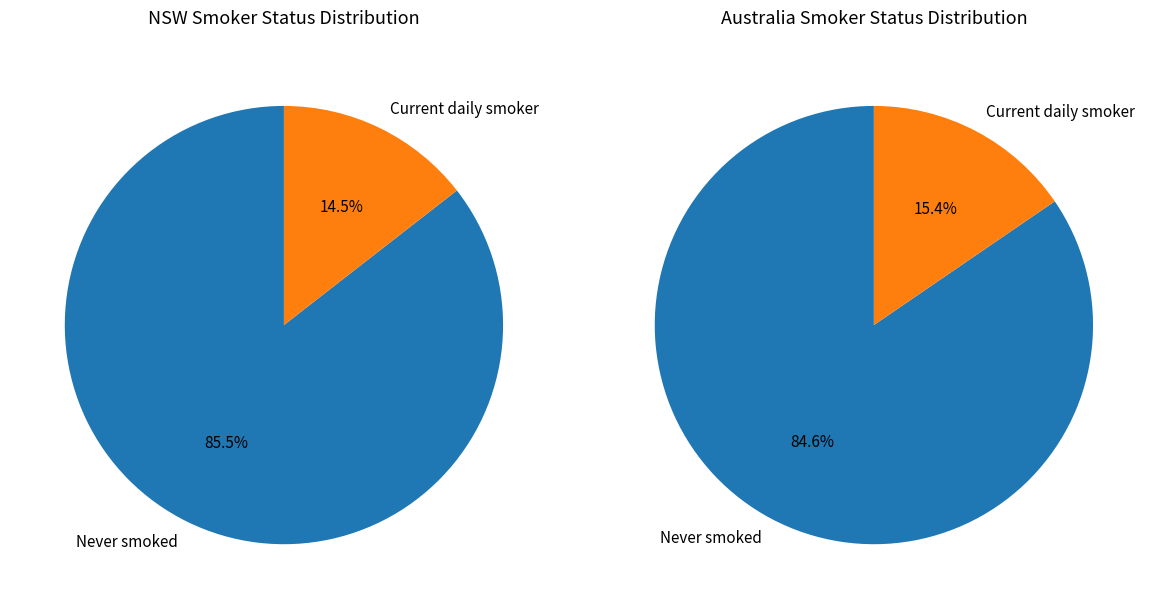

To the nearest percent, what is the difference between the largest and smallest slice percentages?

71%